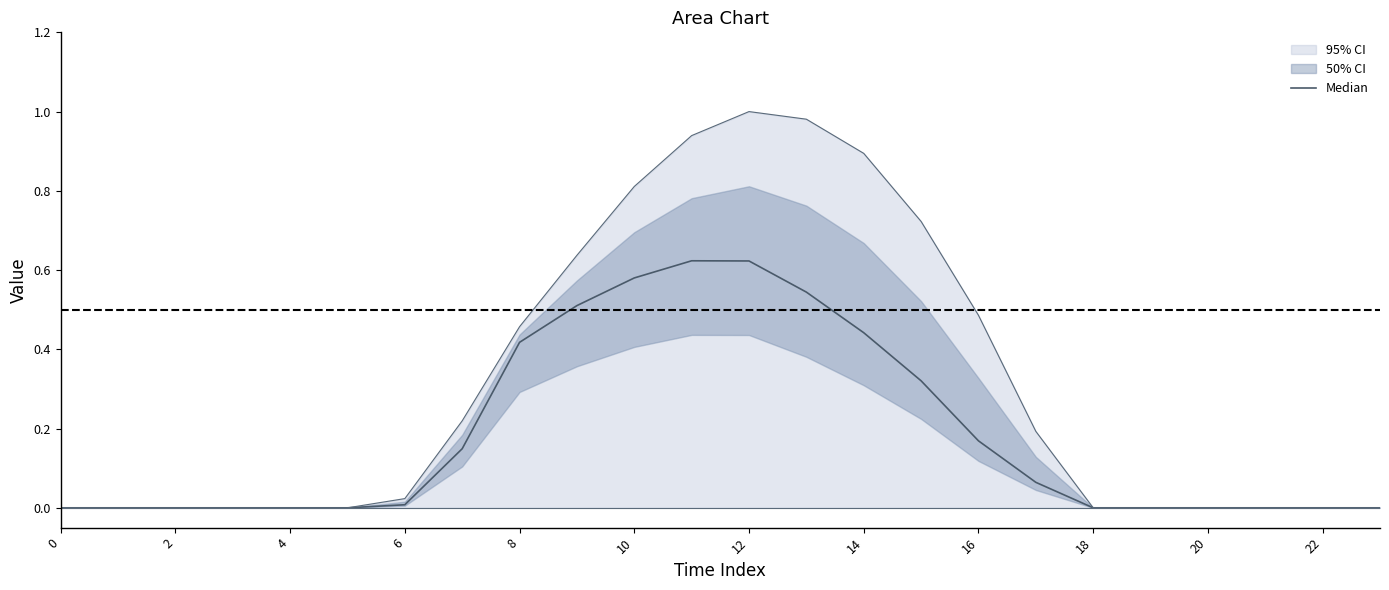

Does the chart have visible grid lines?

No